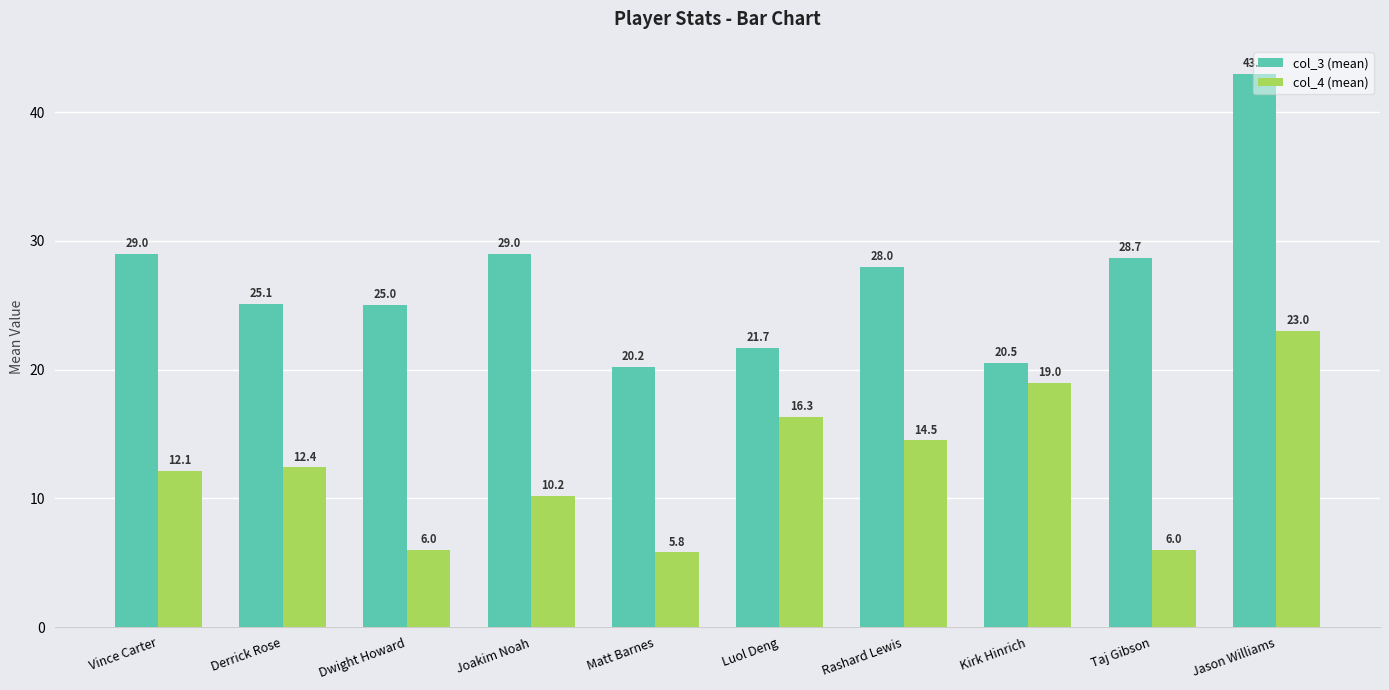

At which category does the chart reach its peak across all series?

Jason Williams